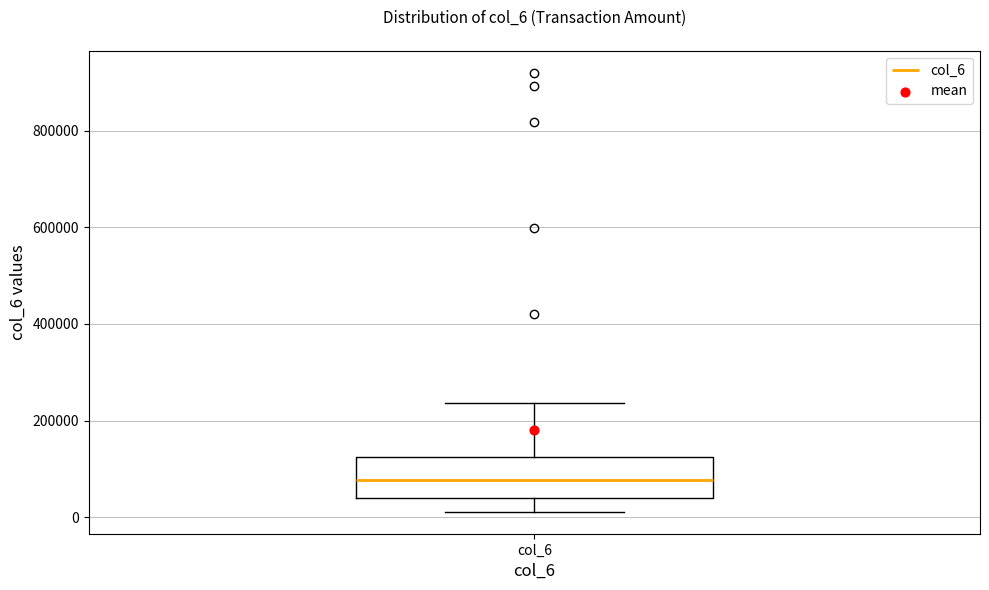

Where is the upper edge of the box for col_6 on the y-axis? The values are not printed on the chart, so give them approximately, as read against the axis.

120000